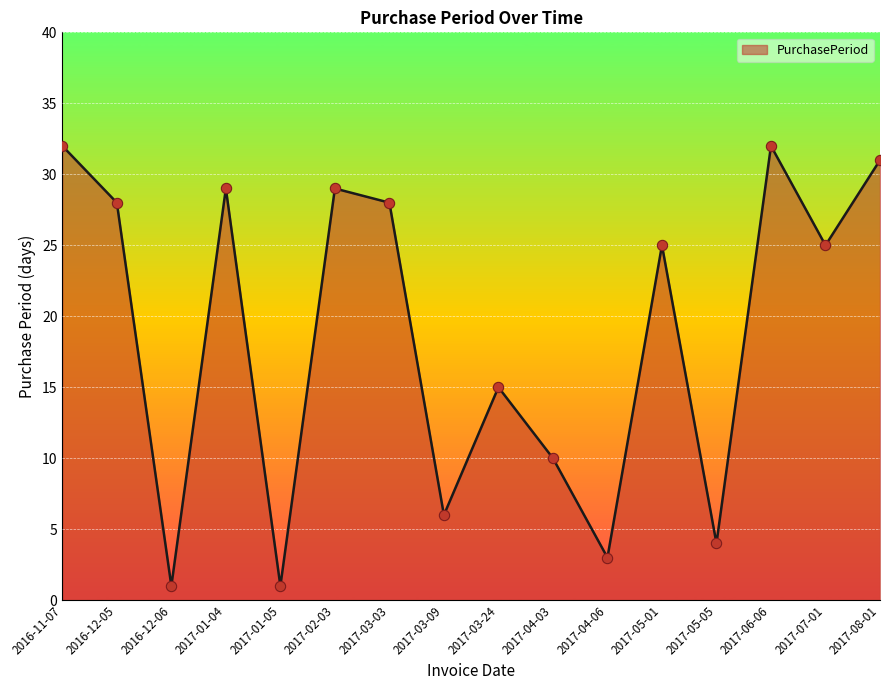

What is the change in value from 2016-12-06 to 2017-06-06?

+31